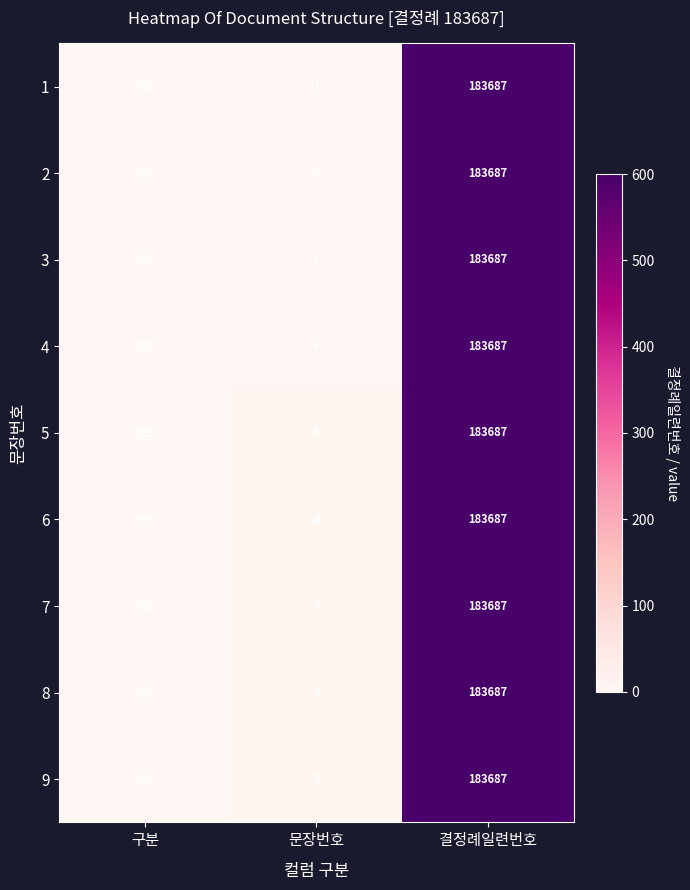

What is the total value across all series at 결정례일련번호?

1653183